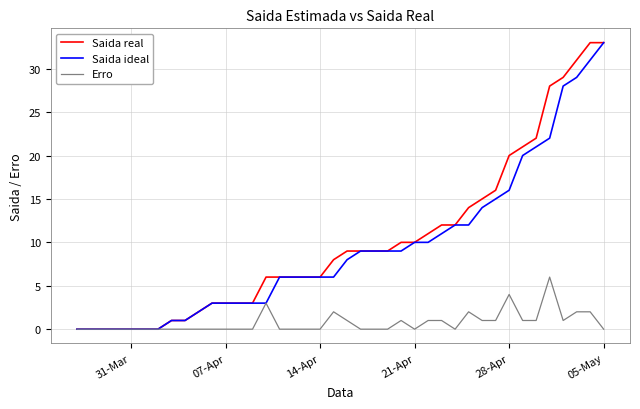

What are all the series names shown in the legend?

Saida real, Saida ideal, Erro